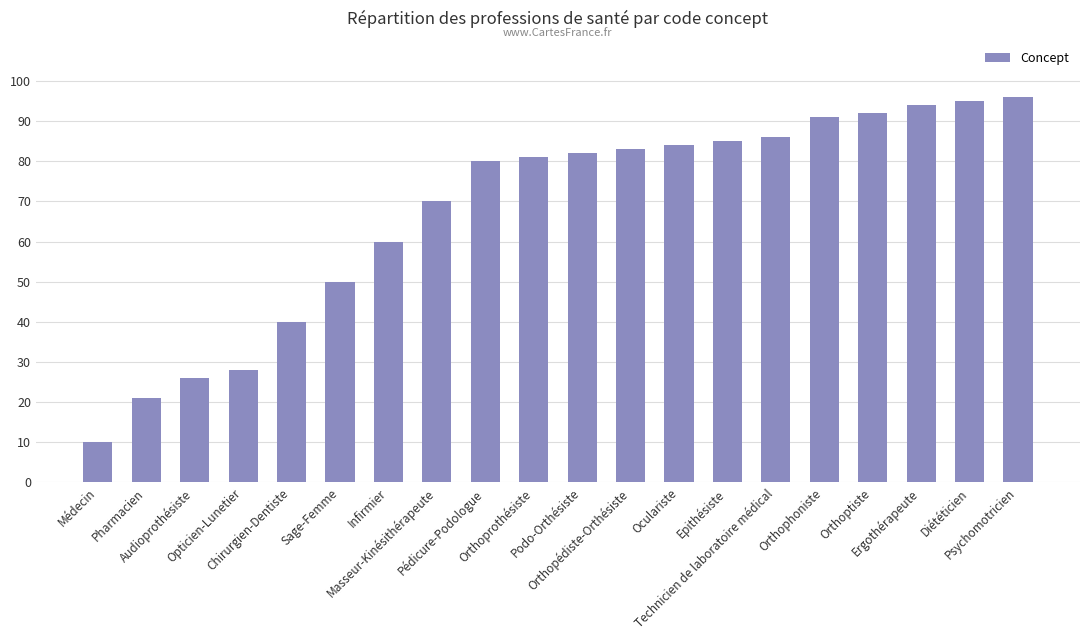

List the labels in order of value, smallest first.

Médecin, Pharmacien, Audioprothésiste, Opticien-Lunetier, Chirurgien-Dentiste, Sage-Femme, Infirmier, Masseur-Kinésithérapeute, Pédicure-Podologue, Orthoprothésiste, Podo-Orthésiste, Orthopédiste-Orthésiste, Oculariste, Epithésiste, Technicien de laboratoire médical, Orthophoniste, Orthoptiste, Ergothérapeute, Diététicien, Psychomotricien